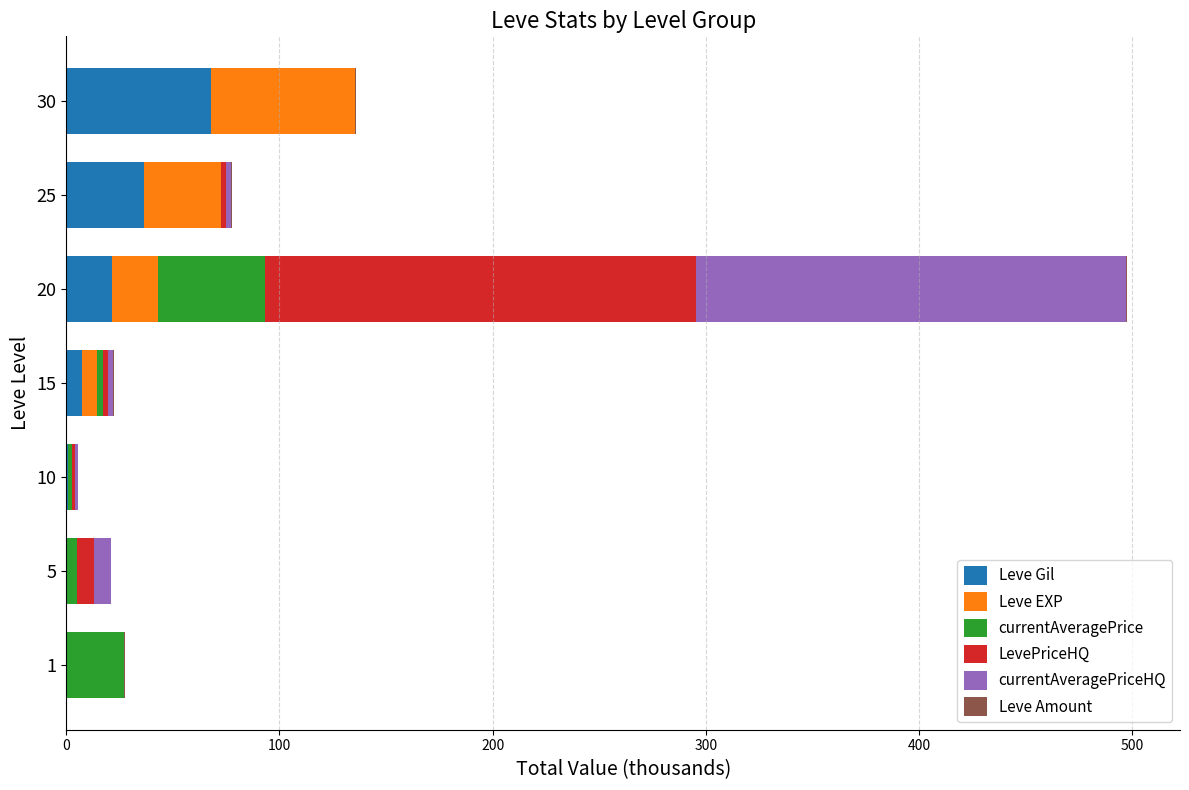

Which category has the highest value in the Leve Gil series?

30